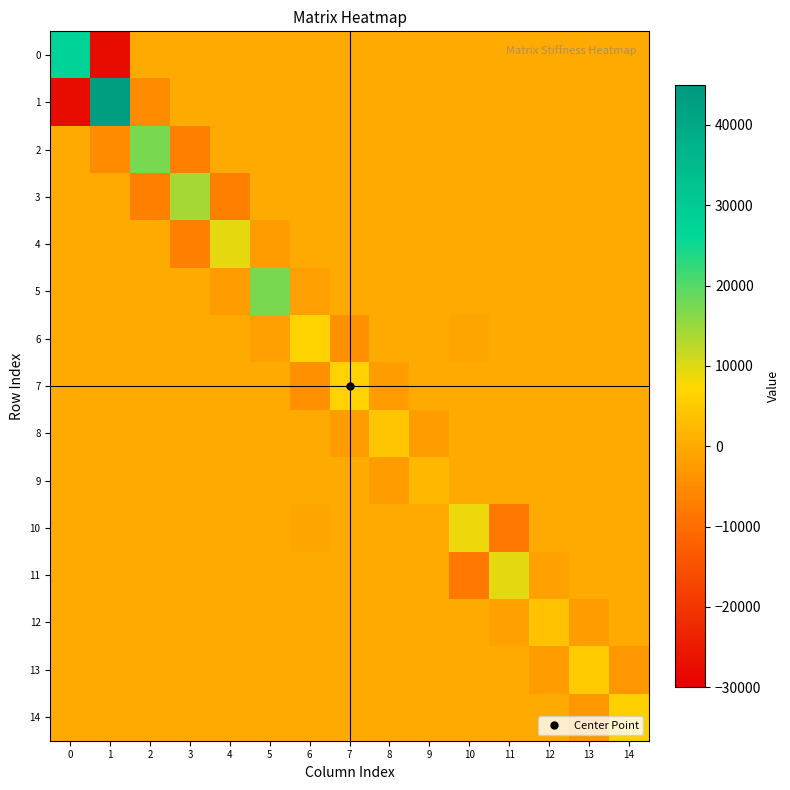

Which category has the lowest value across all series?

1